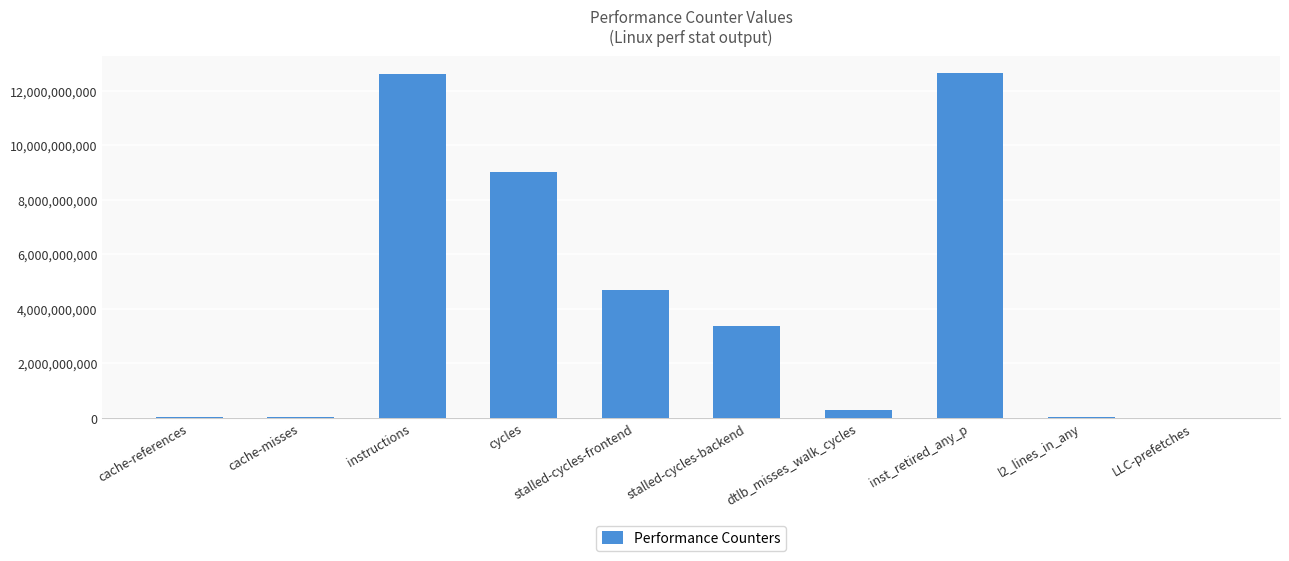

True or false: the data shows 6669822808 at stalled-cycles-frontend.

False